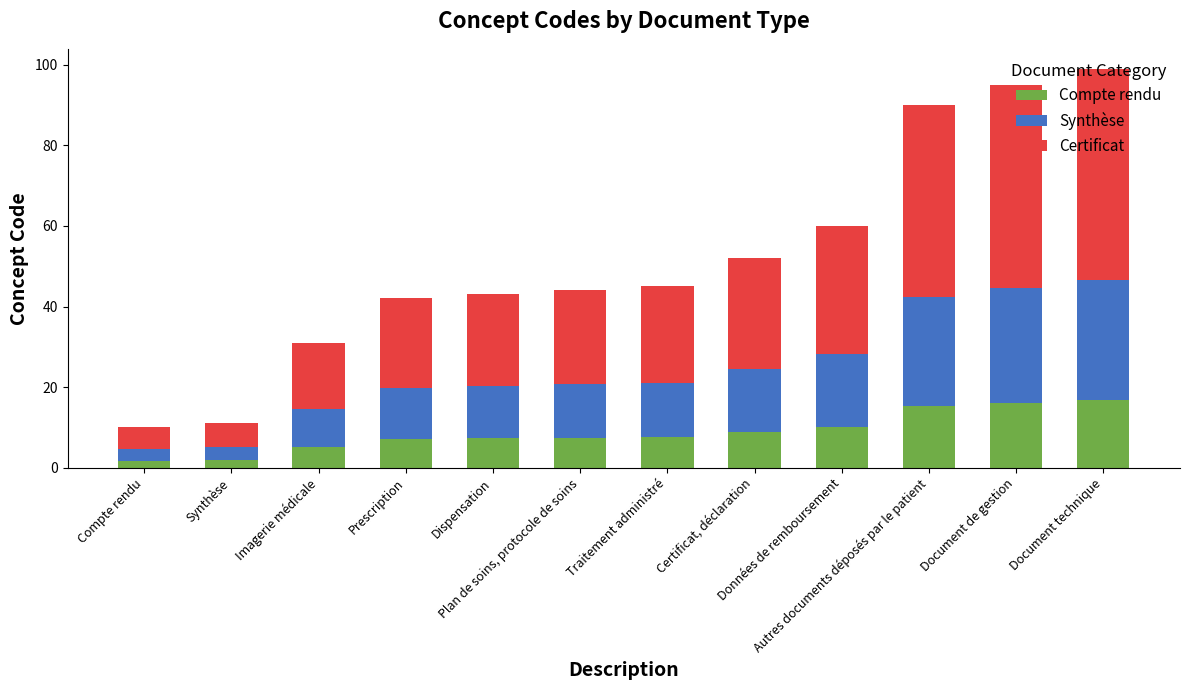

What is the average value of the Certificat series?

27.5